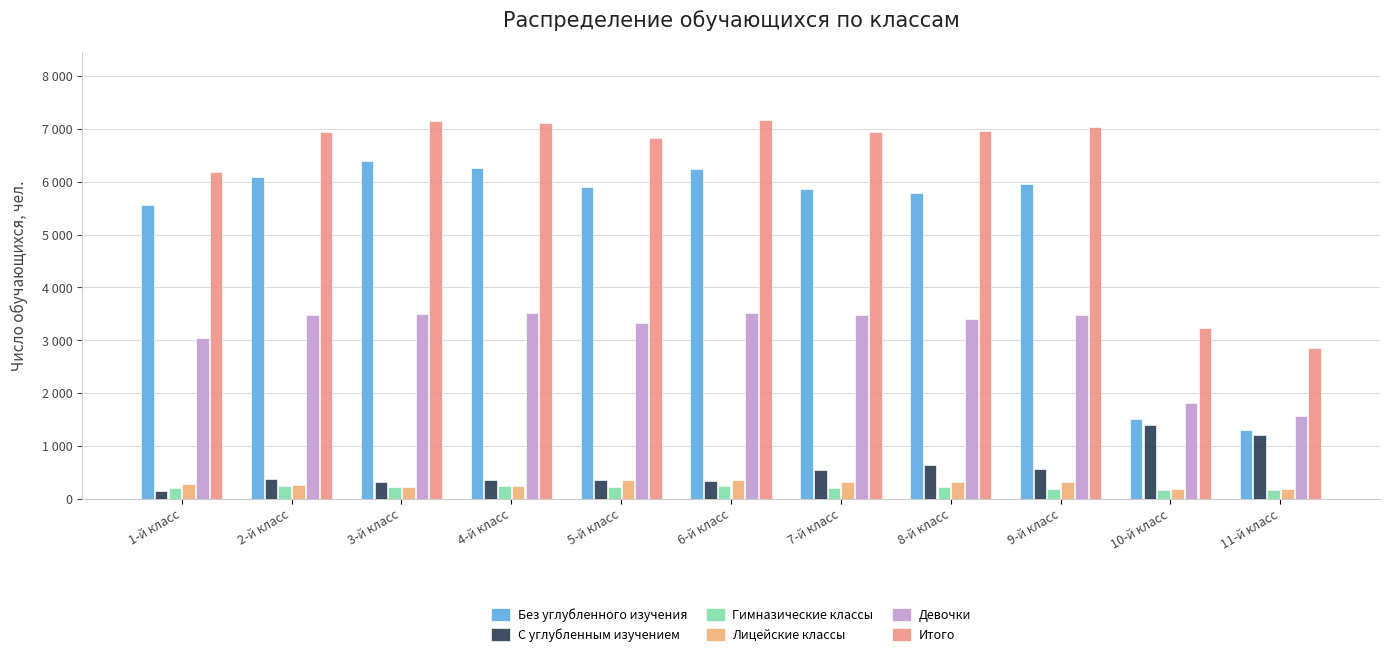

Does the chart contain any negative values?

No